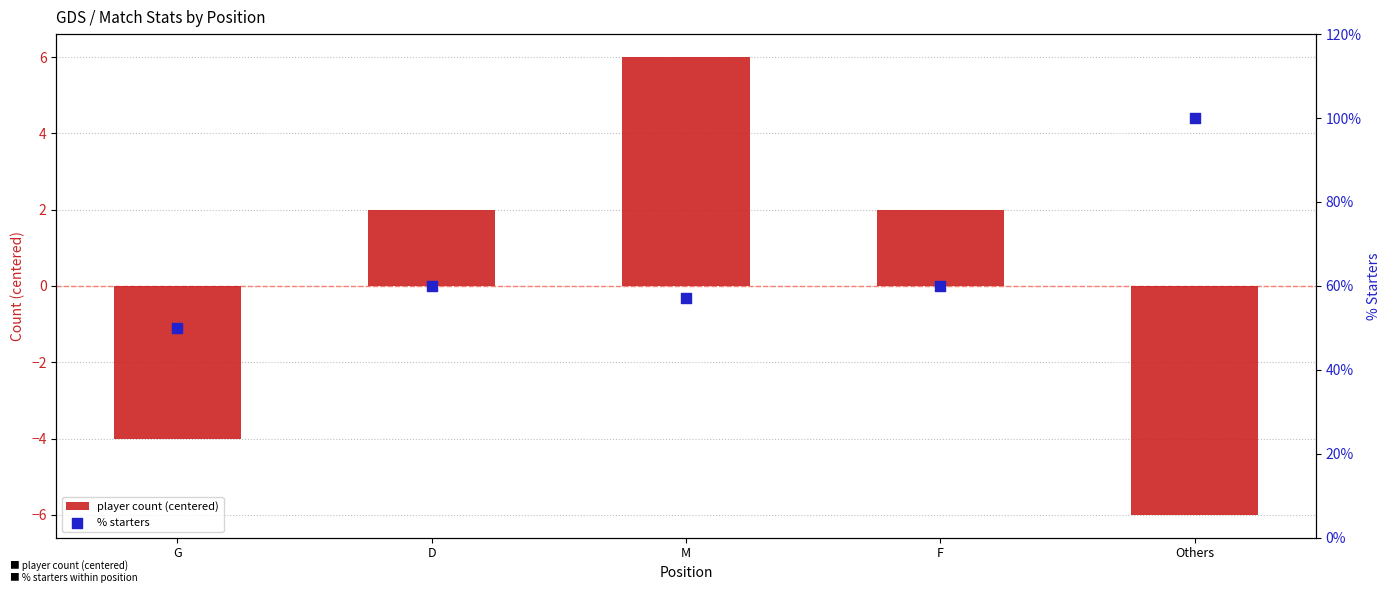

Which series has the largest Y range (max minus min)?

% starters